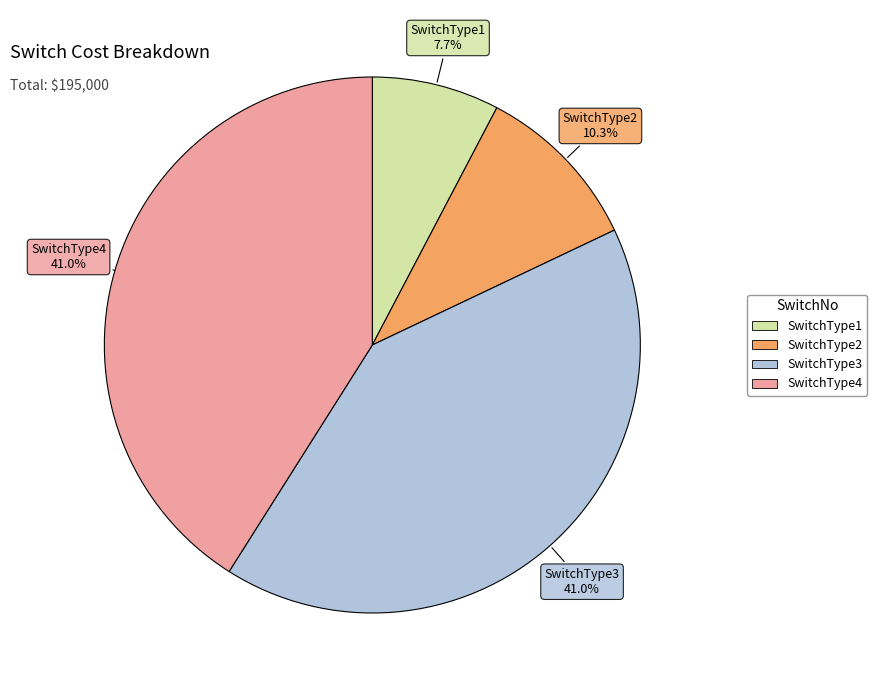

What is the ratio of the value at SwitchType3 to the value at SwitchType4?

1.0